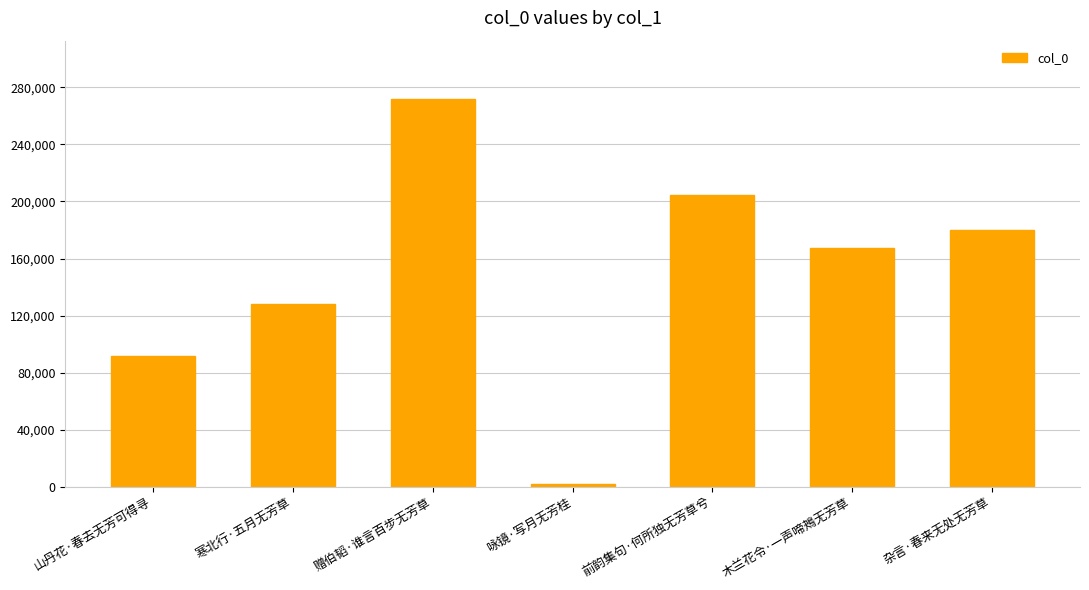

Reading left to right, what are all the values shown in this chart?

山丹花·春去无芳可得寻=92010	寒北行·五月无芳草=128345	赠伯韬·谁言百步无芳草=271912	咏镜·写月无芳桂=1722	前韵集句·何所独无芳草兮=204821	木兰花令·一声啼鴂无芳草=167474	杂言·春来无处无芳草=179981